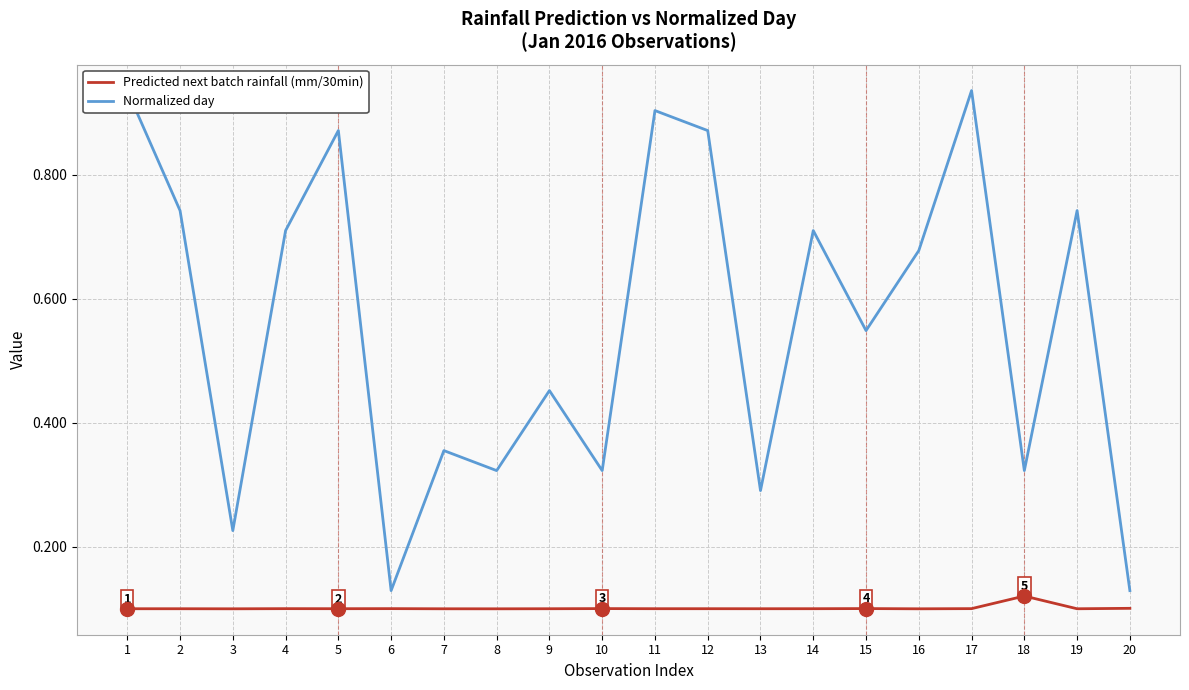

Rank the categories by Predicted next batch rainfall (mm/30min) value from lowest to highest.

8, 3, 16, 7, 19, 1, 2, 9, 13, 14, 12, 5, 11, 4, 6, 17, 10, 15, 20, 18